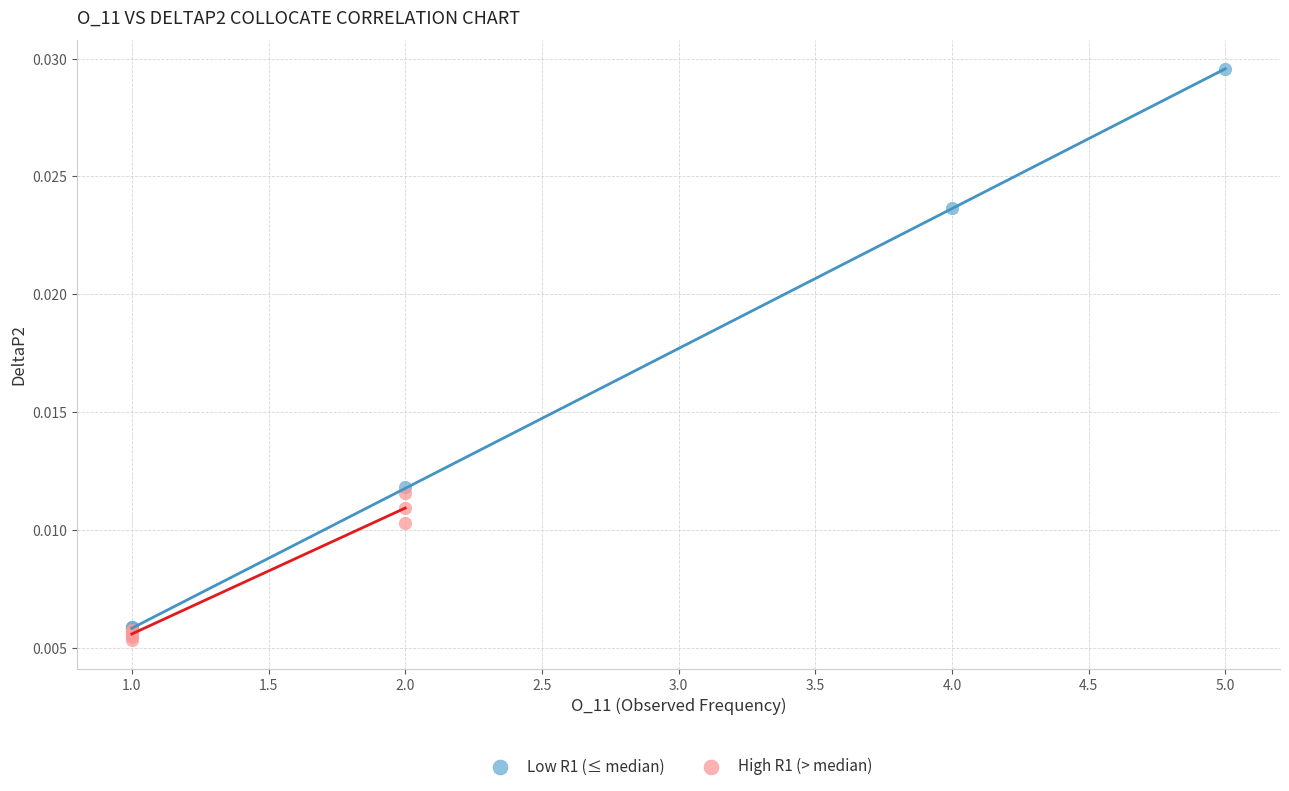

Which series reaches the maximum Y coordinate?

Low R1 (≤ median)